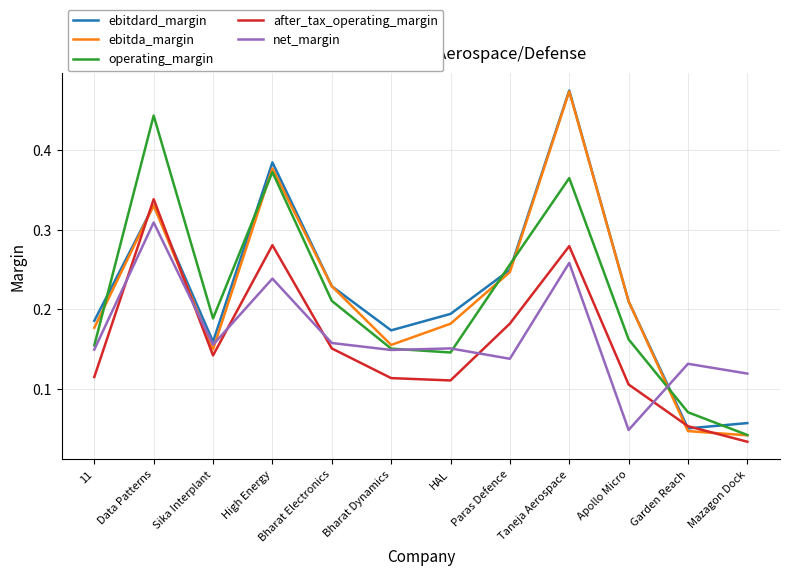

At which label is net_margin closest to 0?

Apollo Micro